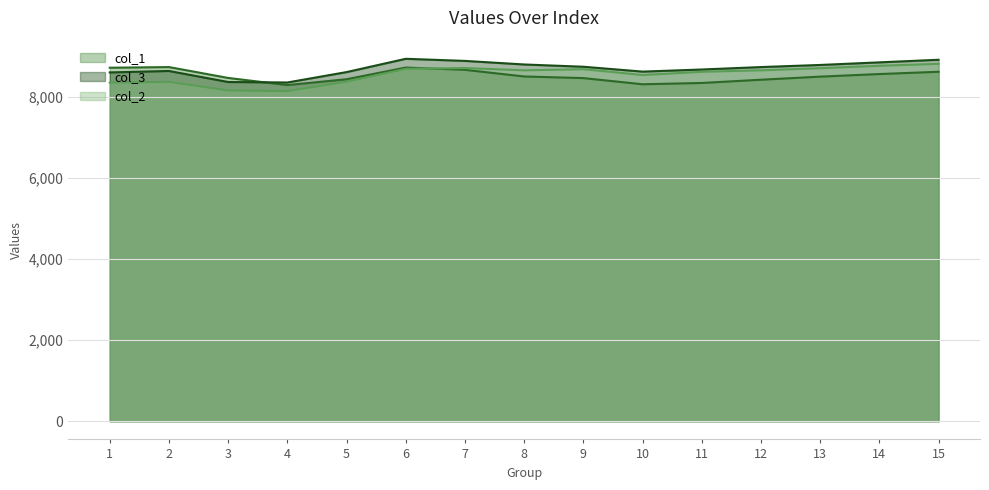

List the labels in order of col_1 line value, largest first.

2, 6, 1, 7, 15, 14, 8, 13, 3, 9, 5, 12, 11, 10, 4